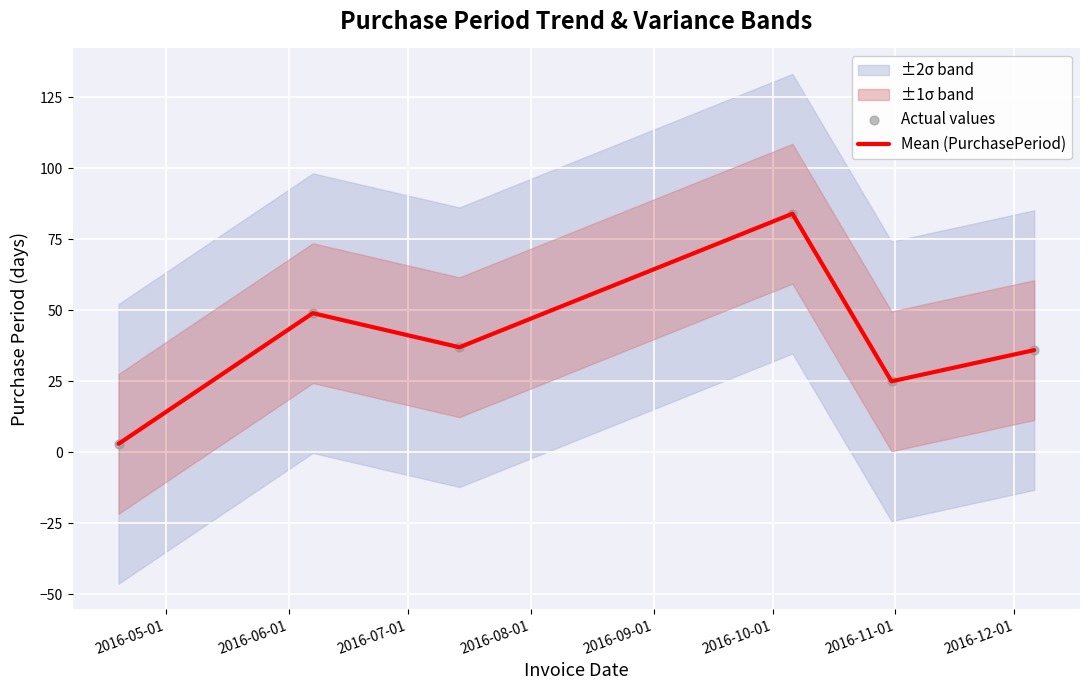

Is the value of Actual values at 2016-09-01 greater than the value of Mean (PurchasePeriod) at 2016-07-01?

No